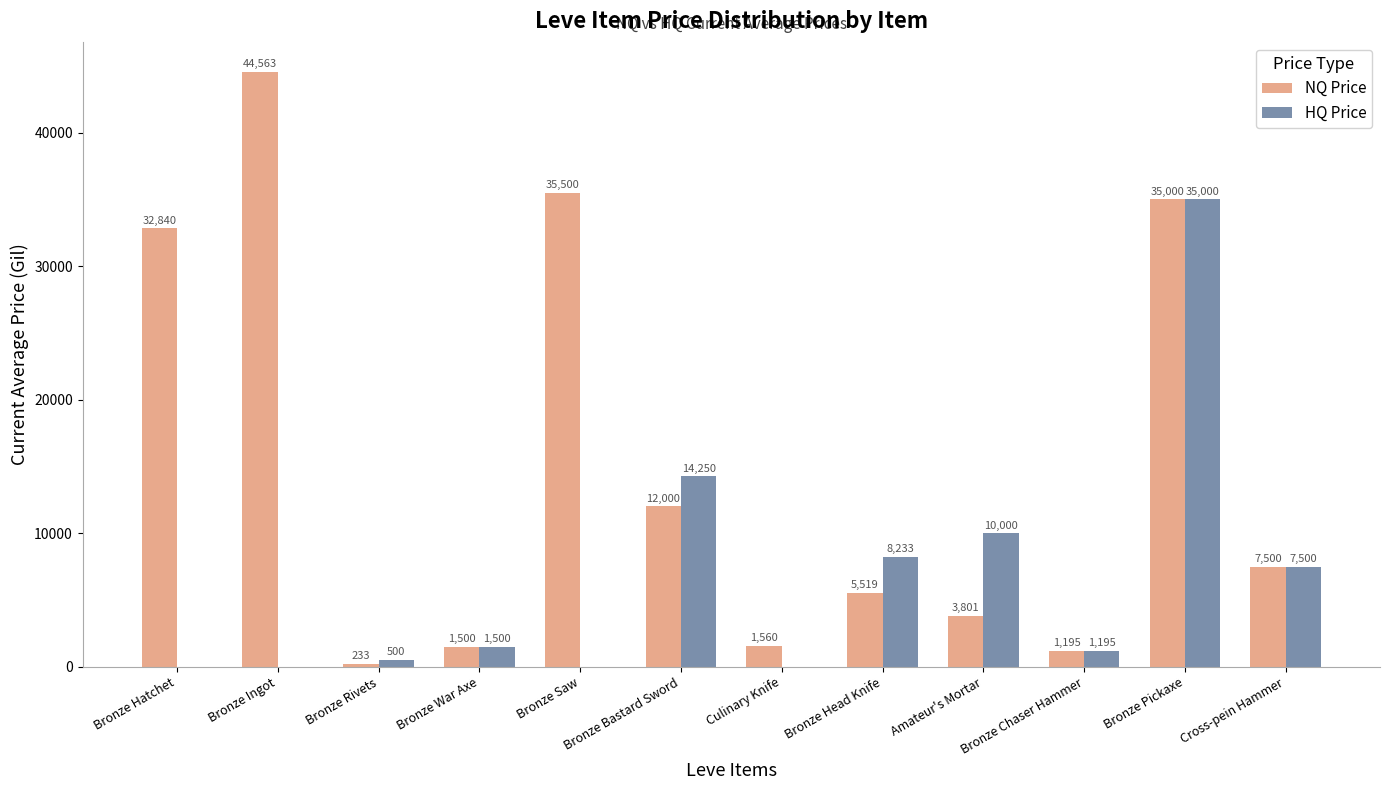

What is the highest value of the HQ Price series?

35000.0